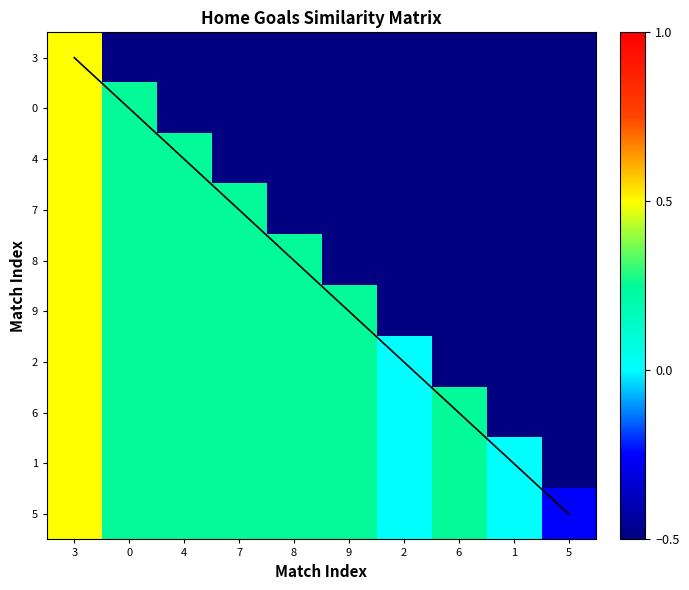

How many values in the 6 series exceed 0?

7